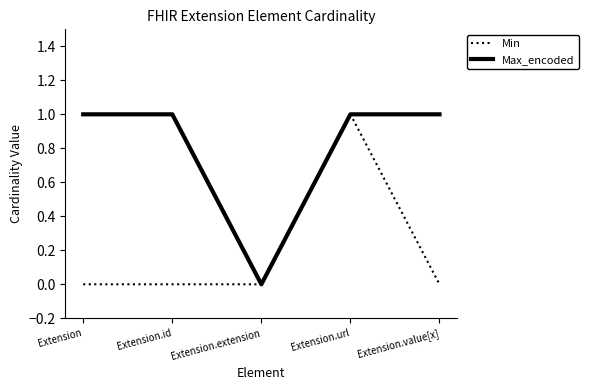

Between Extension.id and Extension.url, which series saw the biggest shift?

Min